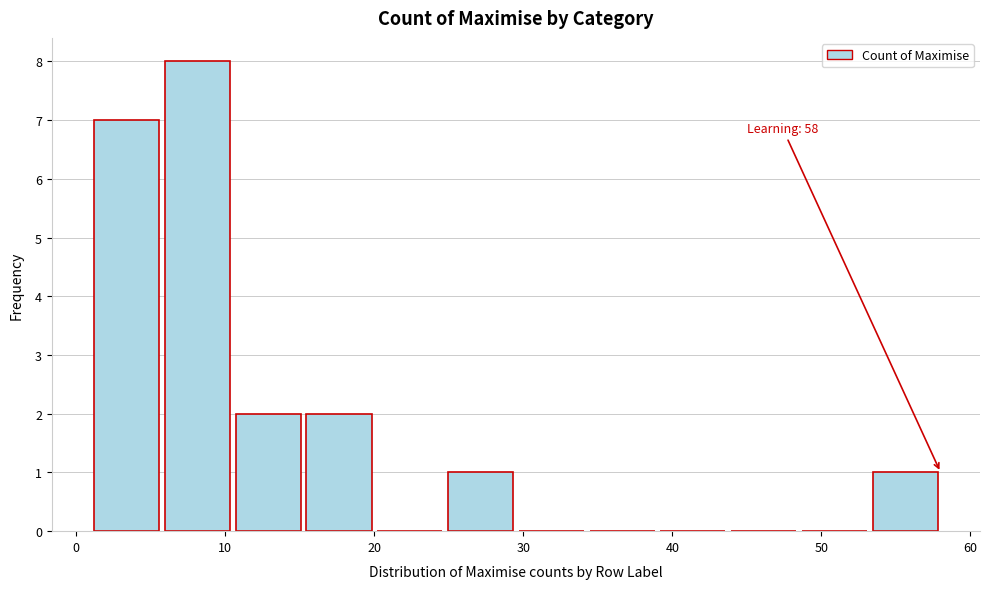

Which range on the x-axis has the tallest bar?

6 to 11